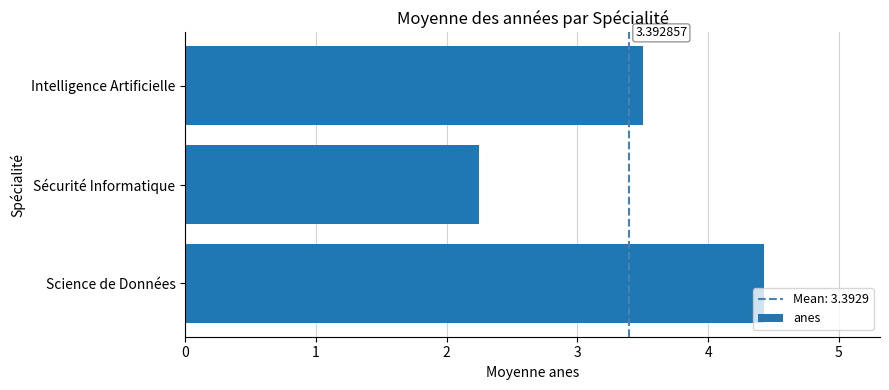

What is the average value?

3.4